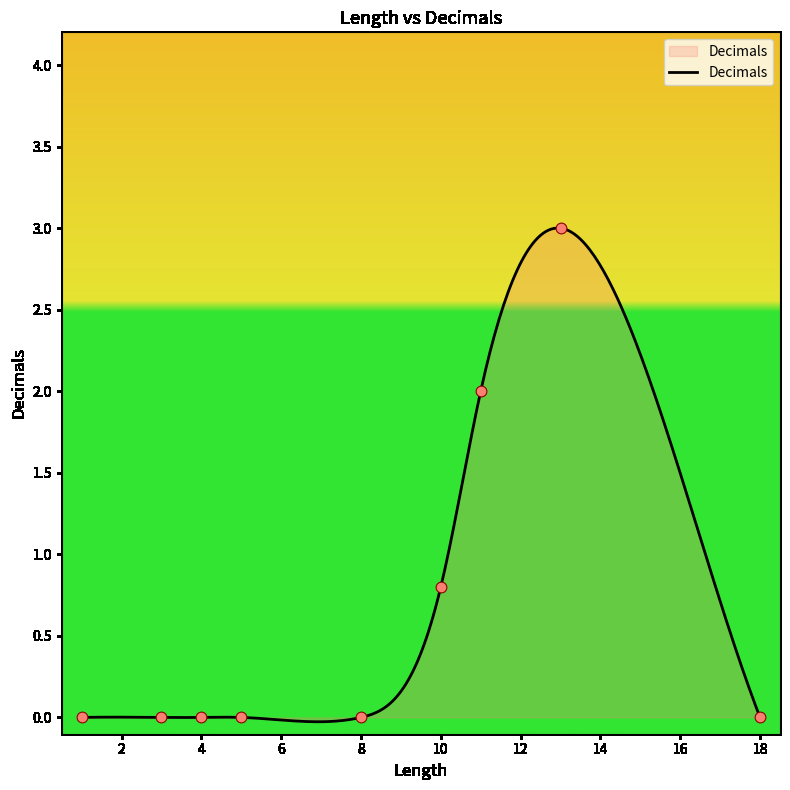

Between 4 and 3, which is larger?

4